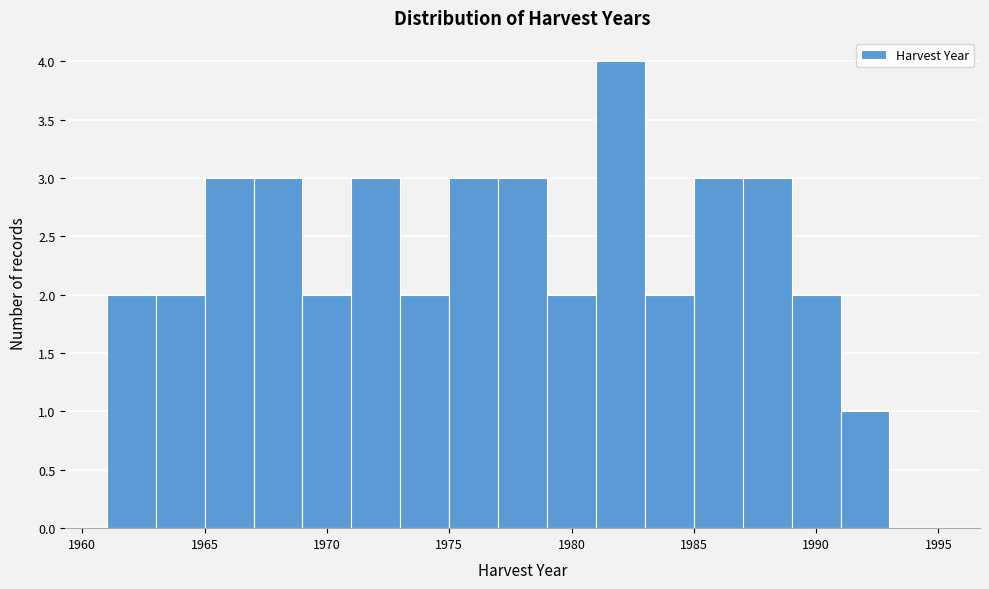

Reading left to right, list every bar in this chart as the range it spans on the x-axis followed by its height. The values are not printed on the chart, so give them approximately, as read against the axis.

1961 to 1963: 2
1963 to 1965: 2
1965 to 1967: 3
1967 to 1969: 3
1969 to 1971: 2
1971 to 1973: 3
1973 to 1975: 2
1975 to 1977: 3
1977 to 1979: 3
1979 to 1981: 2
1981 to 1983: 4
1983 to 1985: 2
1985 to 1987: 3
1987 to 1989: 3
1989 to 1991: 2
1991 to 1993: 1
1993 to 1995: 0